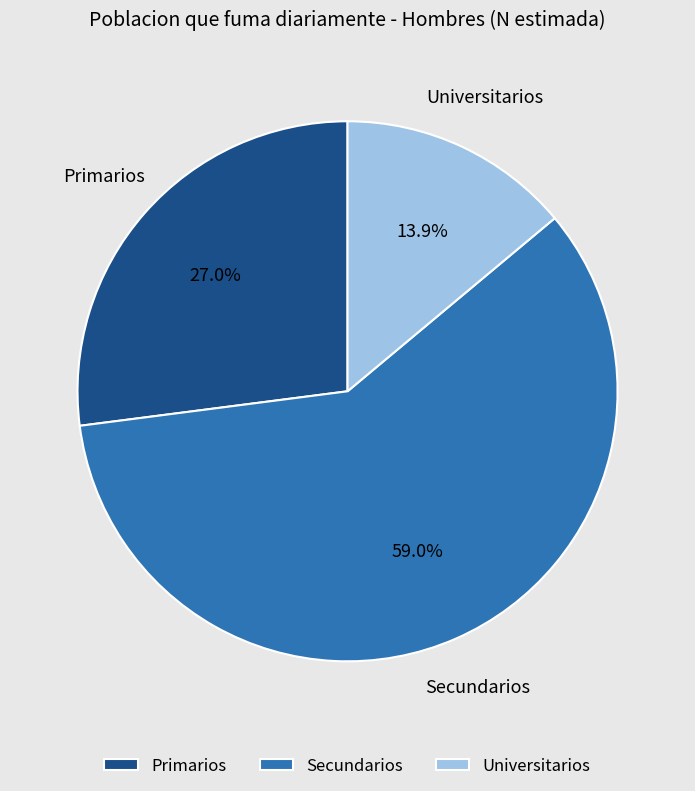

The Primarios slice represents 17% of the pie. True or false?

False